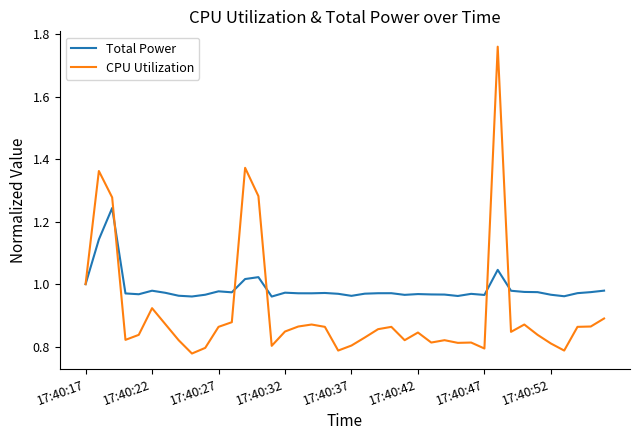

List the series in order of their overall mean, lowest first.

CPU Utilization, Total Power